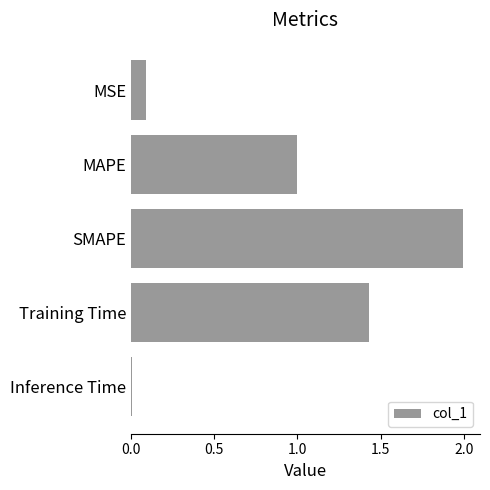

List the labels in order of value, smallest first.

Inference Time, MSE, MAPE, Training Time, SMAPE